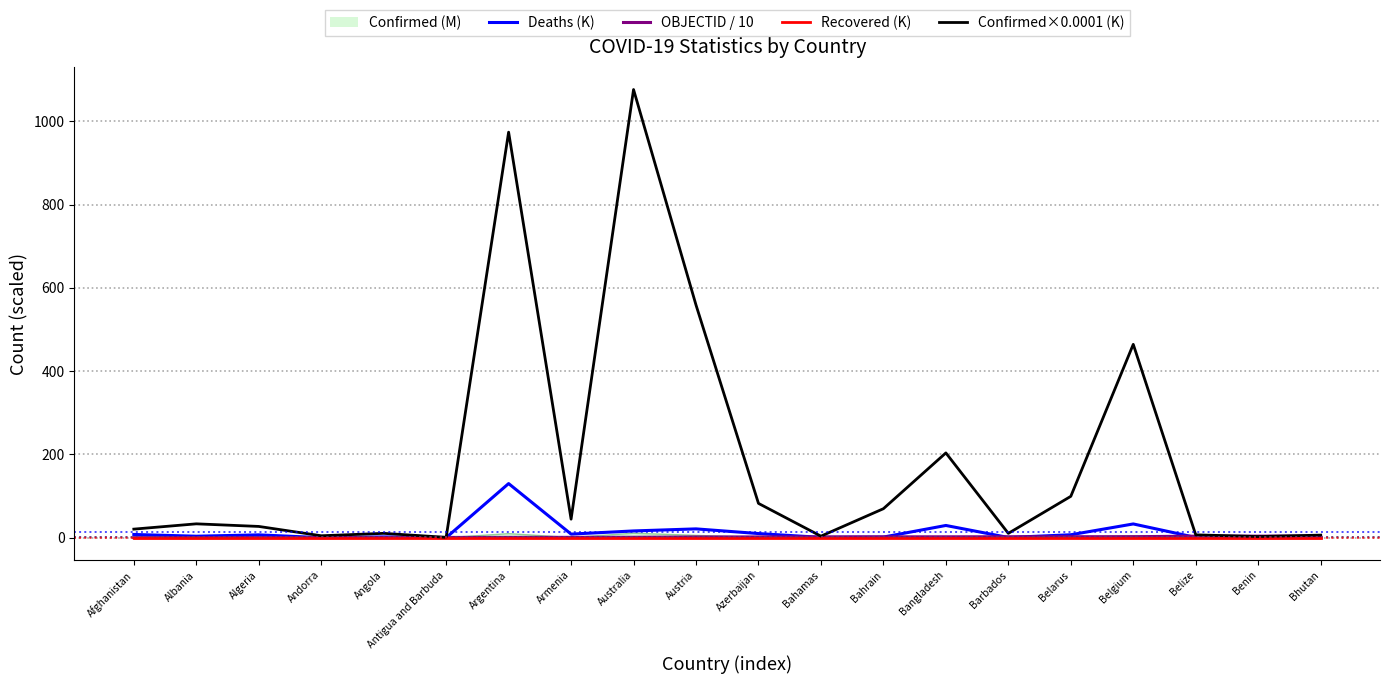

At which label does OBJECTID / 10 first exceed 1?

Austria